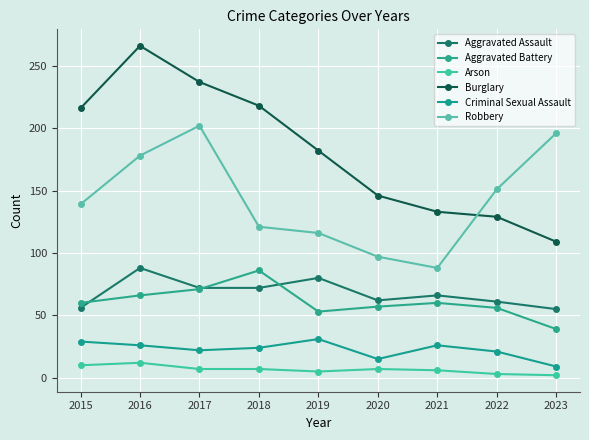

Reading left to right, transcribe all the data shown in this chart.

Aggravated Assault: 2015=56	2016=88	2017=72	2018=72	2019=80	2020=62	2021=66	2022=61	2023=55
Aggravated Battery: 2015=60	2016=66	2017=71	2018=86	2019=53	2020=57	2021=60	2022=56	2023=39
Arson: 2015=10	2016=12	2017=7	2018=7	2019=5	2020=7	2021=6	2022=3	2023=2
Burglary: 2015=216	2016=266	2017=237	2018=218	2019=182	2020=146	2021=133	2022=129	2023=109
Criminal Sexual Assault: 2015=29	2016=26	2017=22	2018=24	2019=31	2020=15	2021=26	2022=21	2023=9
Robbery: 2015=139	2016=178	2017=202	2018=121	2019=116	2020=97	2021=88	2022=151	2023=196